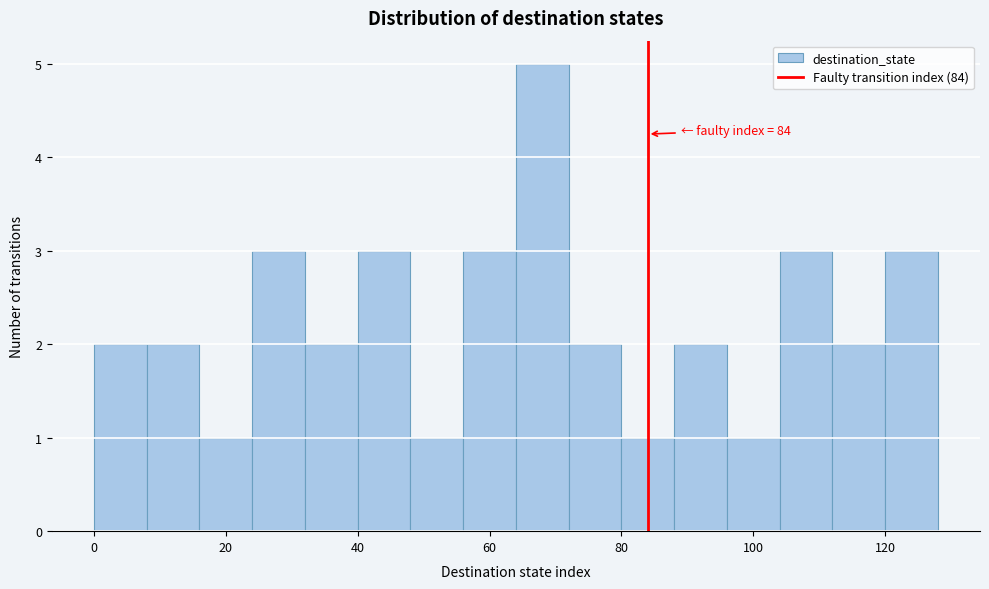

Which range on the x-axis has the tallest bar?

64 to 72